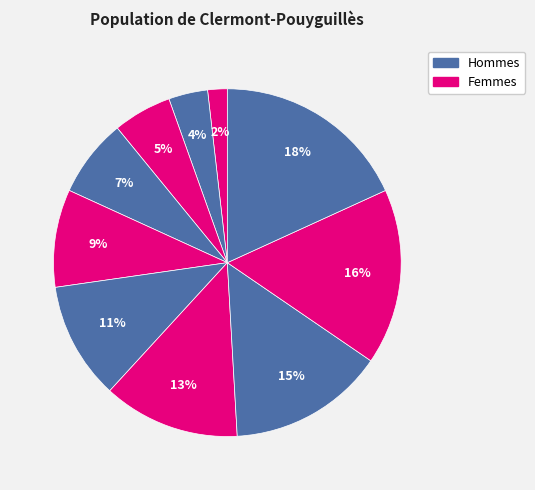

How many segments does this pie chart have?

10